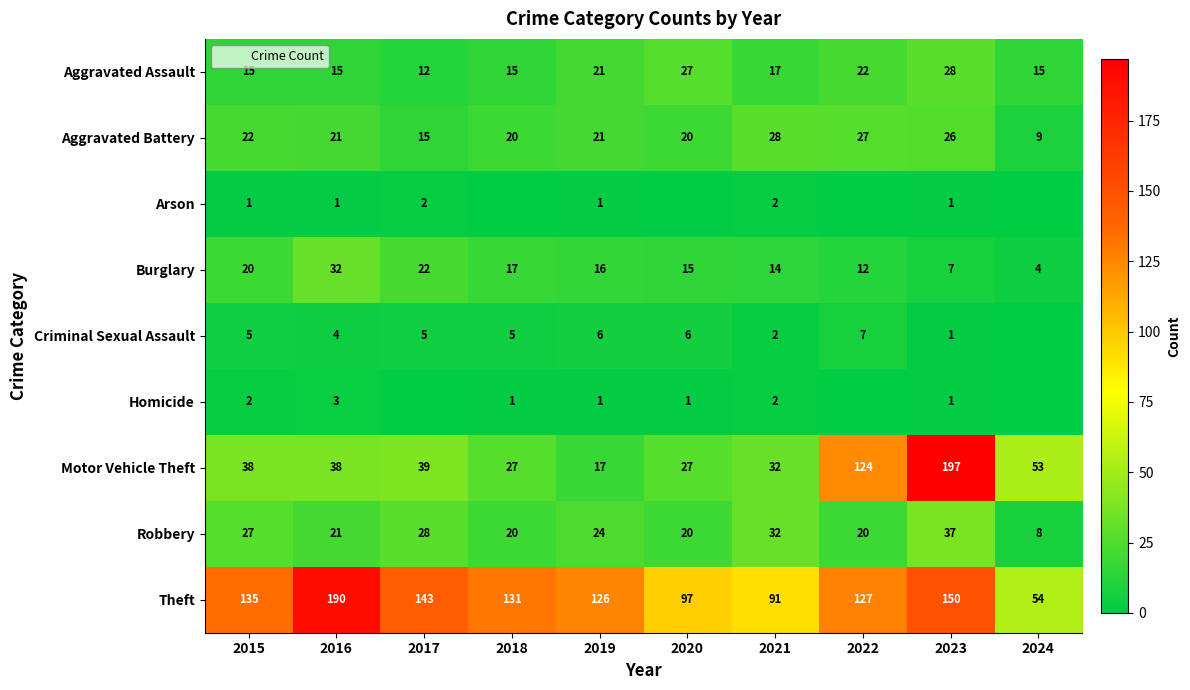

How many values in the Motor Vehicle Theft series are below 38?

4